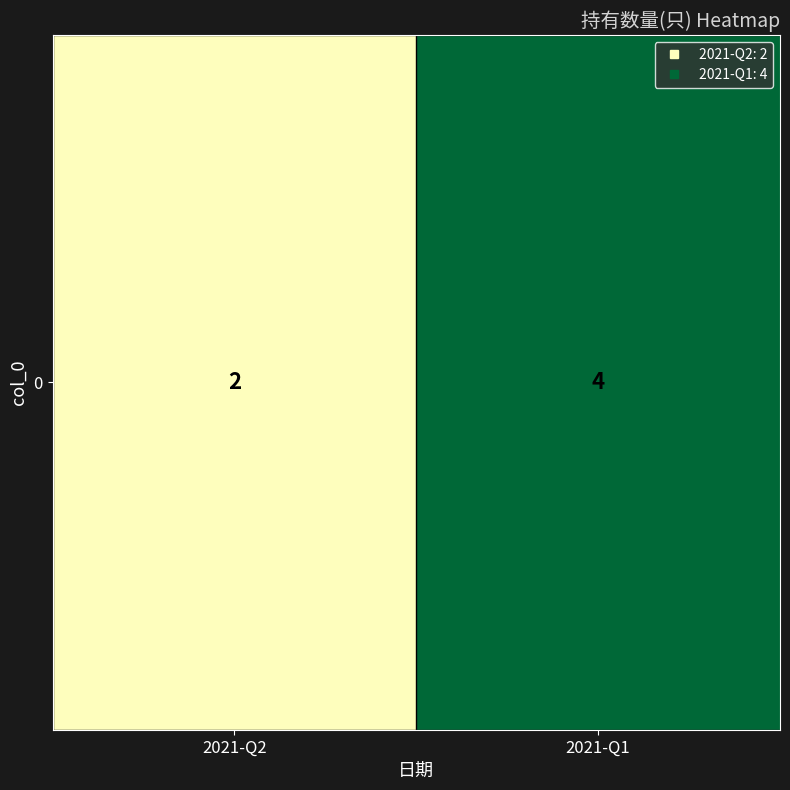

What is the difference between the maximum and minimum values?

2